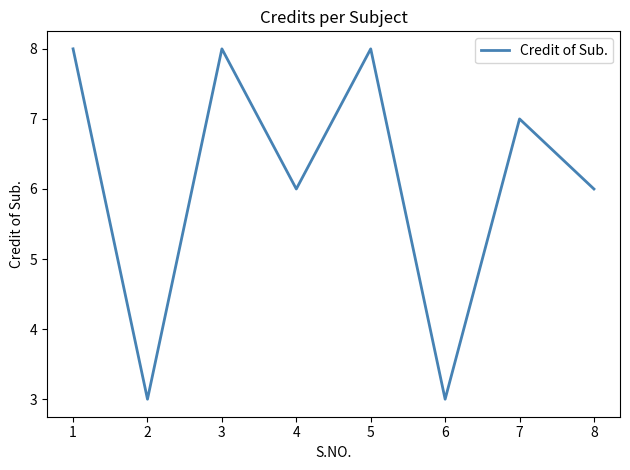

Count the number of data series in this chart.

1